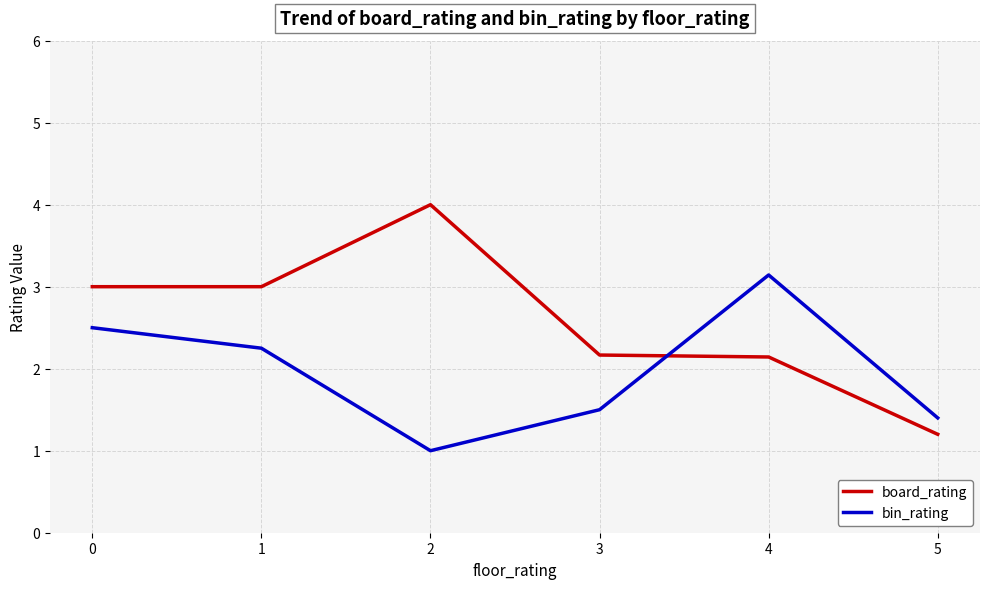

What is the minimum value for board_rating?

1.2